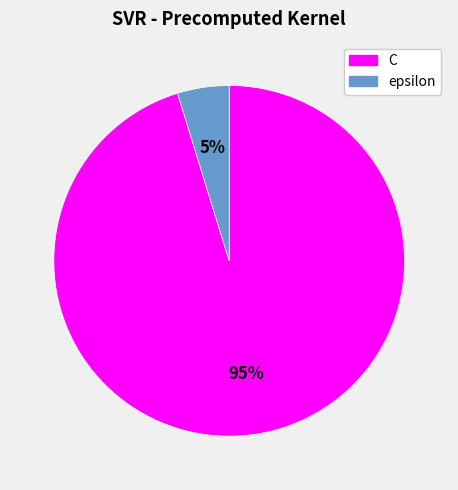

To the nearest percent, what portion does epsilon represent?

5%